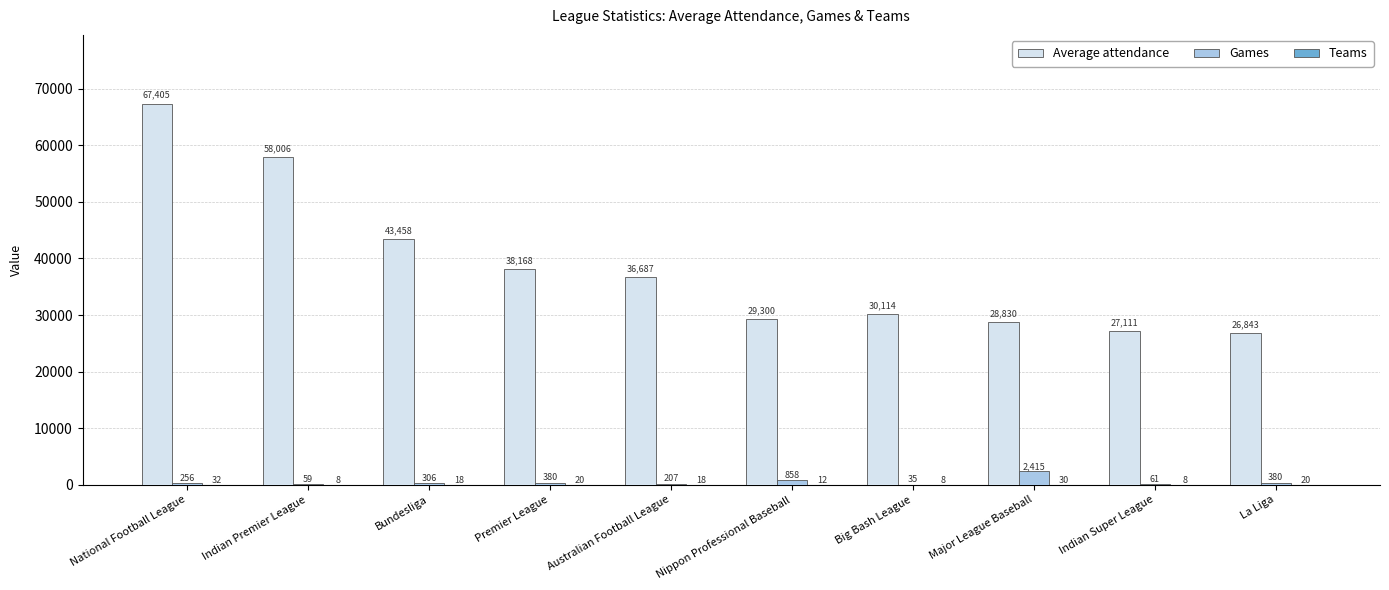

What is the total value across all series at Premier League?

38568